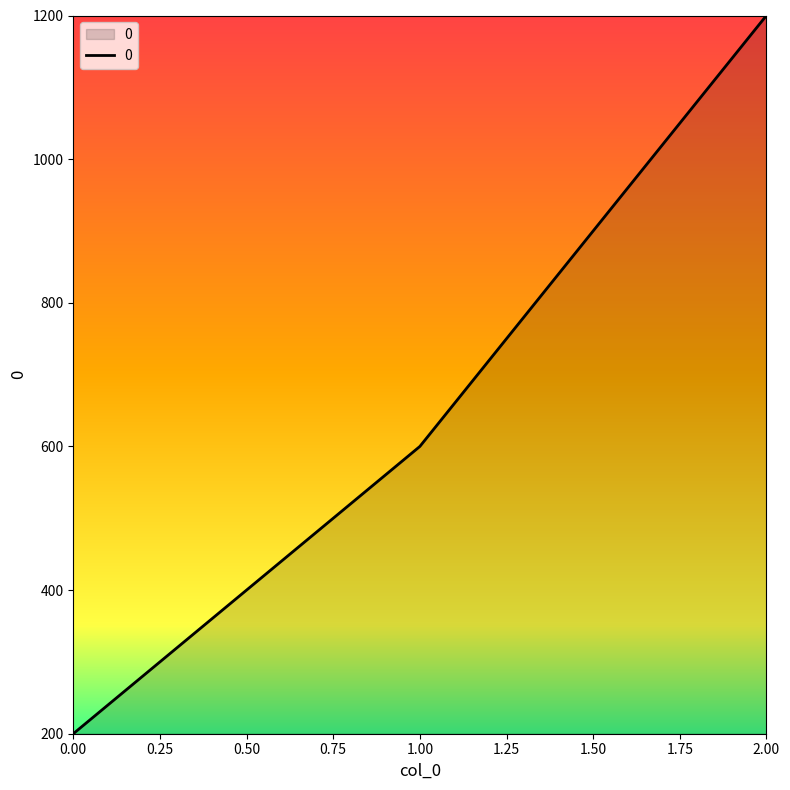

Reading left to right, transcribe all the data shown in this chart.

0.00=200	1.00=600	2.00=1200